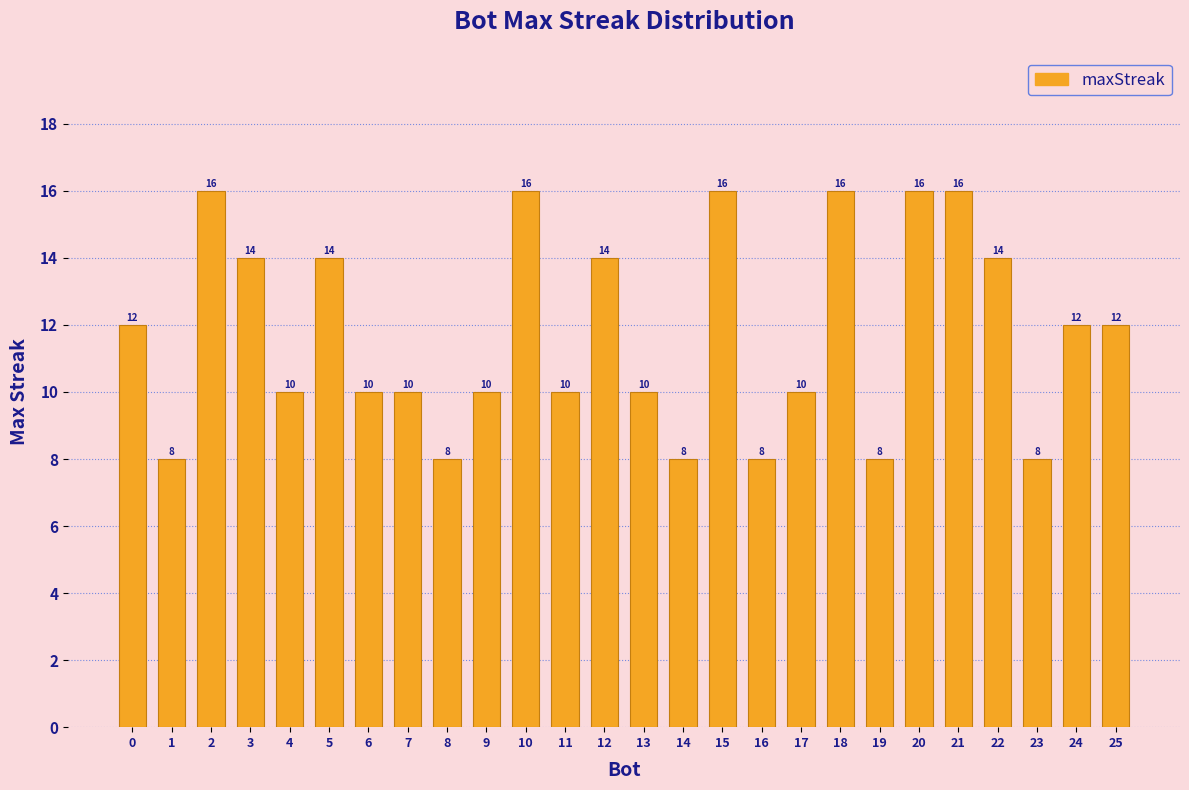

Reading left to right, list all the values displayed in this chart.

12	8	16	14	10	14	10	10	8	10	16	10	14	10	8	16	8	10	16	8	16	16	14	8	12	12